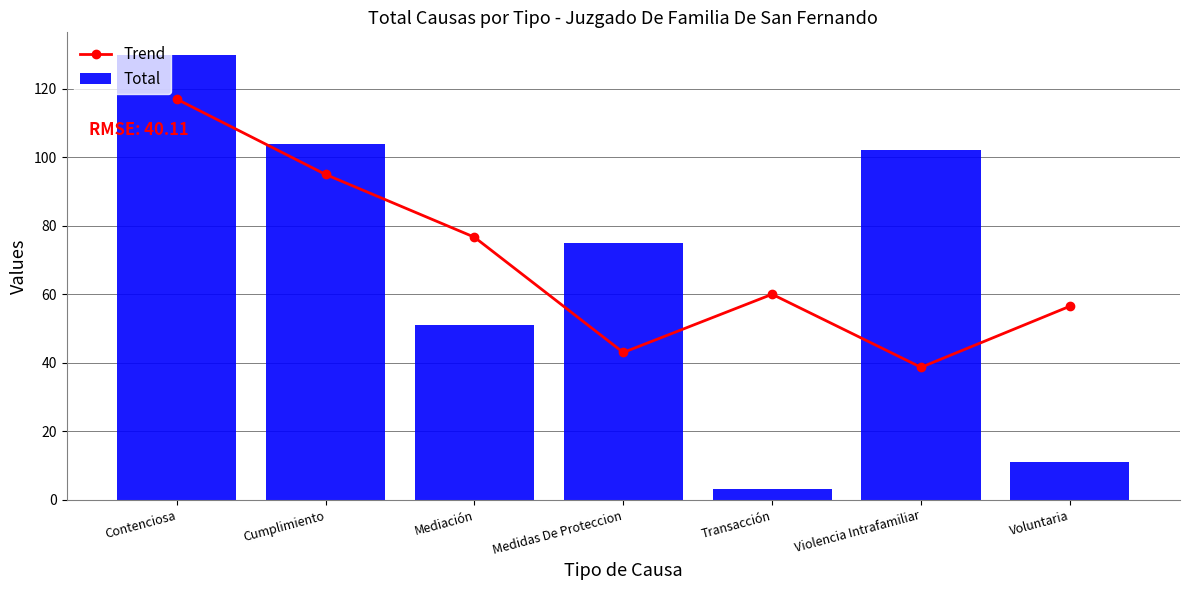

Are the bars horizontal?

No